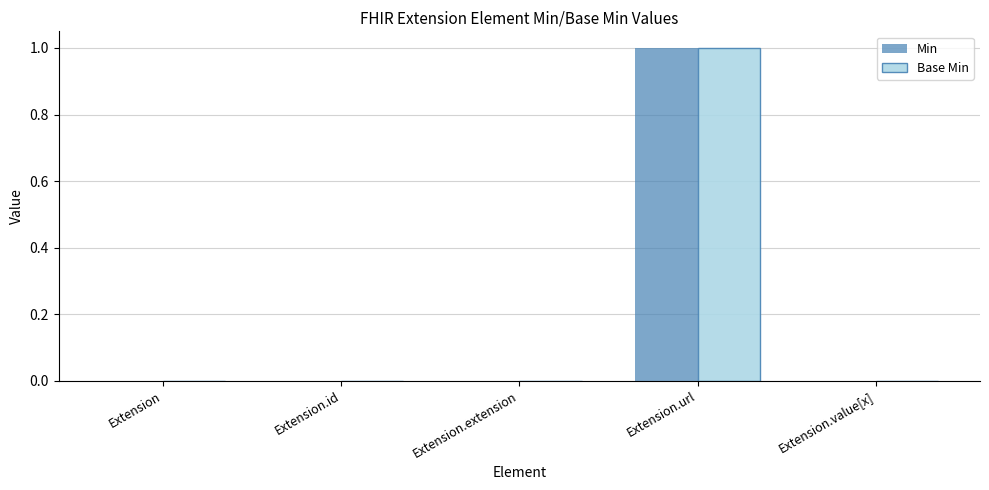

True or false: Min has a value of 0 at Extension.value[x].

True